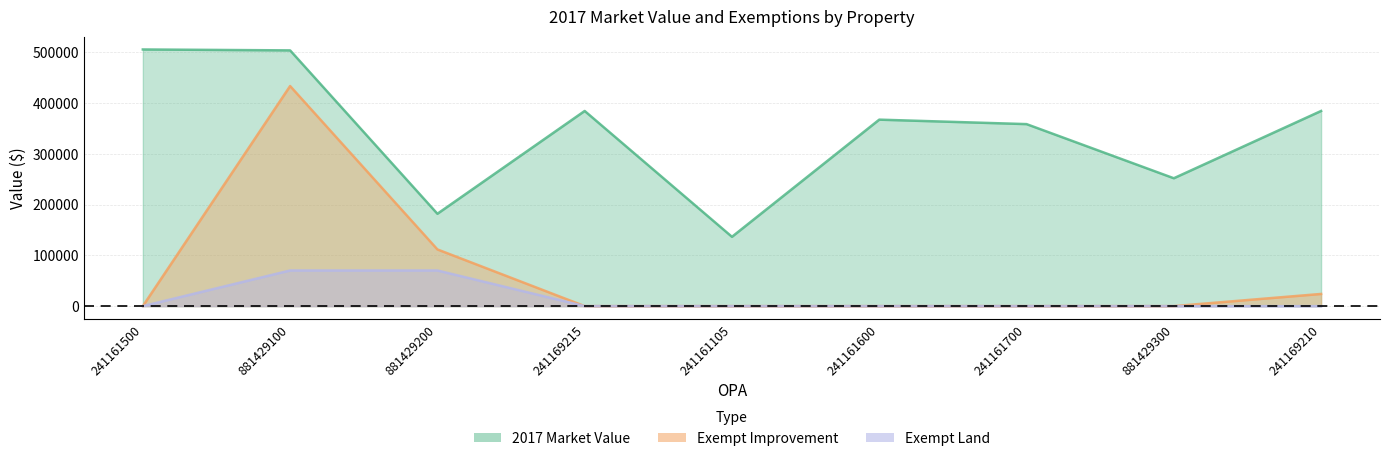

What is the label of the 7th point from the left?

241161700